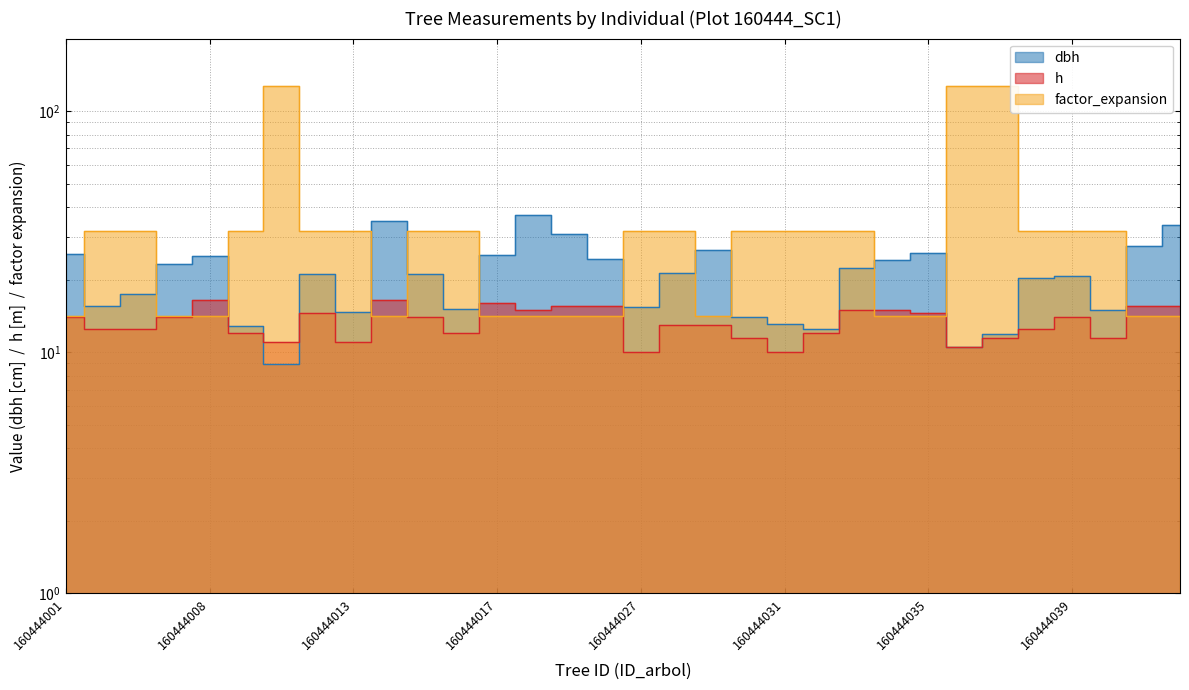

Reading left to right, what are all the values shown in this chart?

dbh: 160444001=25.6	160444003=15.5	160444004=17.5	160444007=23.2	160444008=24.9	160444010=12.9	160444011=8.9	160444012=21.2	160444013=14.7	160444014=35.0	160444015=21.2	160444016=15.1	160444017=25.4	160444018=37.0	160444020=31.1	160444022=24.4	160444027=15.4	160444028=21.2	160444029=26.4	160444030=13.9	160444031=13.1	160444032=12.5	160444033=22.4	160444034=24.1	160444035=25.7	160444036=10.5	160444037=11.9	160444038=20.2	160444039=20.6	160444041=15.0	160444042=27.6	160444043=33.6
h: 160444001=14.0	160444003=12.5	160444004=12.5	160444007=14.0	160444008=16.5	160444010=12.0	160444011=11.0	160444012=14.5	160444013=11.0	160444014=16.5	160444015=14.0	160444016=12.0	160444017=16.0	160444018=15.0	160444020=15.5	160444022=15.5	160444027=10.0	160444028=13.0	160444029=13.0	160444030=11.5	160444031=10.0	160444032=12.0	160444033=15.0	160444034=15.0	160444035=14.5	160444036=10.5	160444037=11.5	160444038=12.5	160444039=14.0	160444041=11.5	160444042=15.5	160444043=15.5
factor_expansion: 160444001=14.2	160444003=31.8	160444004=31.8	160444007=14.2	160444008=14.2	160444010=31.8	160444011=127.3	160444012=31.8	160444013=31.8	160444014=14.2	160444015=31.8	160444016=31.8	160444017=14.2	160444018=14.2	160444020=14.2	160444022=14.2	160444027=31.8	160444028=31.8	160444029=14.2	160444030=31.8	160444031=31.8	160444032=31.8	160444033=31.8	160444034=14.2	160444035=14.2	160444036=127.3	160444037=127.3	160444038=31.8	160444039=31.8	160444041=31.8	160444042=14.2	160444043=14.2